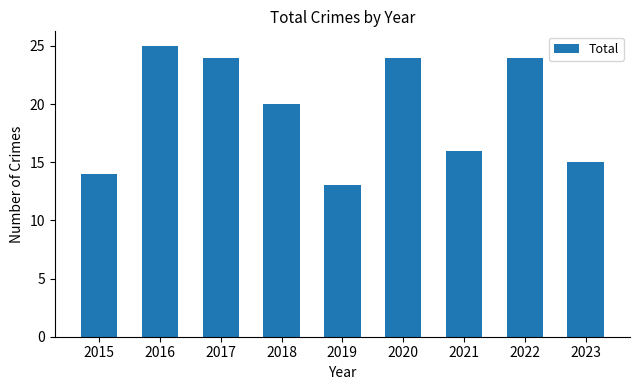

What is the value of the 6th bar from the left?

24